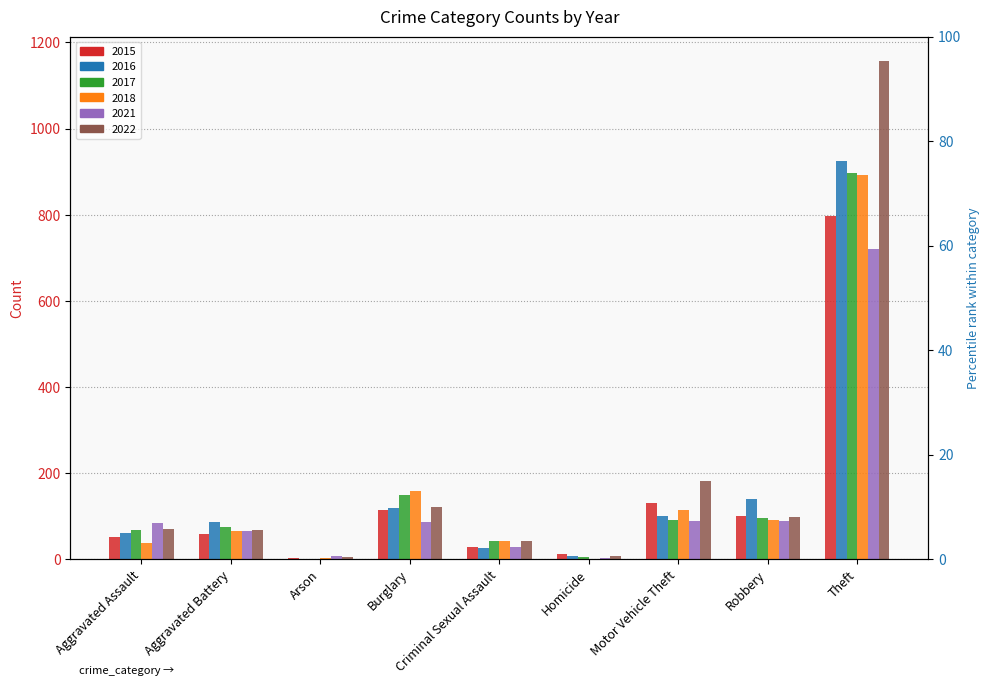

What is the maximum value shown in the chart?

1156